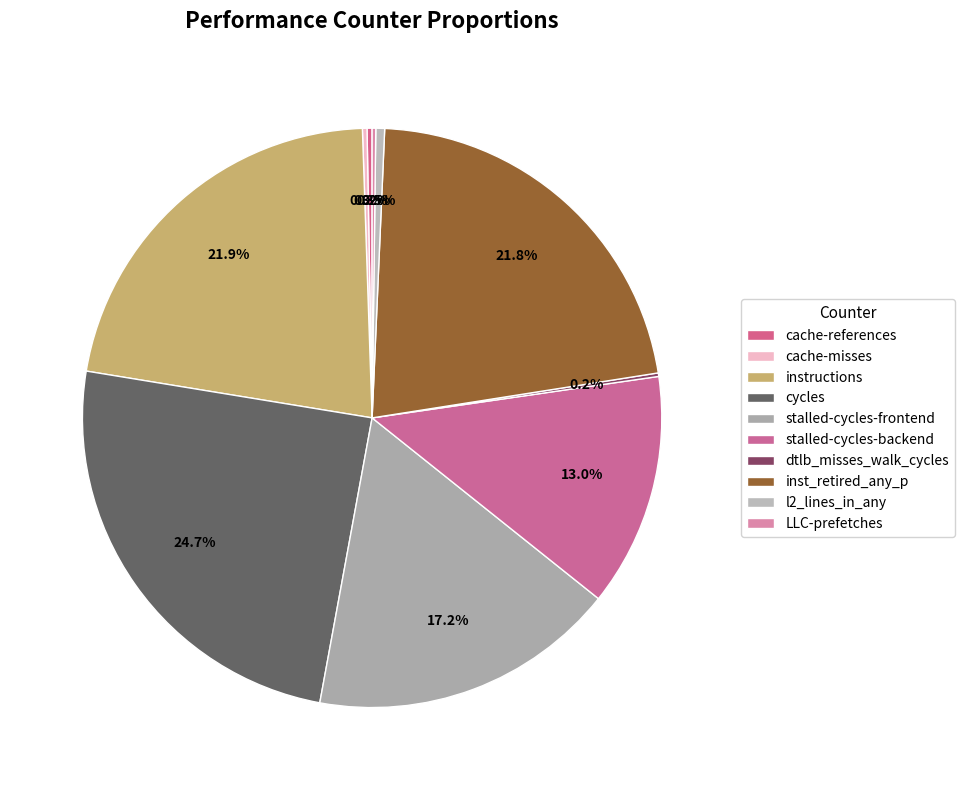

How many slices are in this pie chart?

10